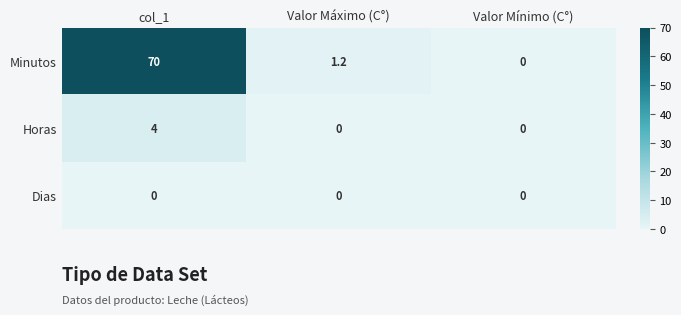

What is the average value of the Horas series?

1.3